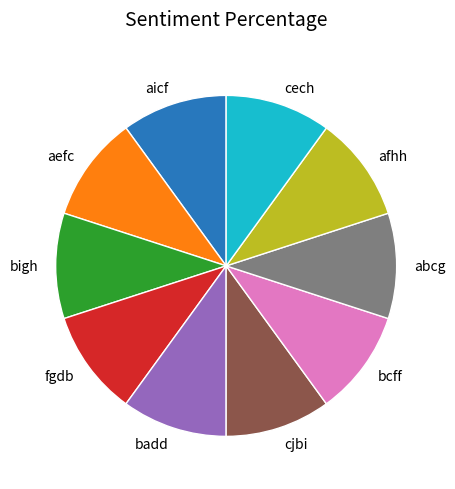

Does badd account for over 50% of the chart?

No